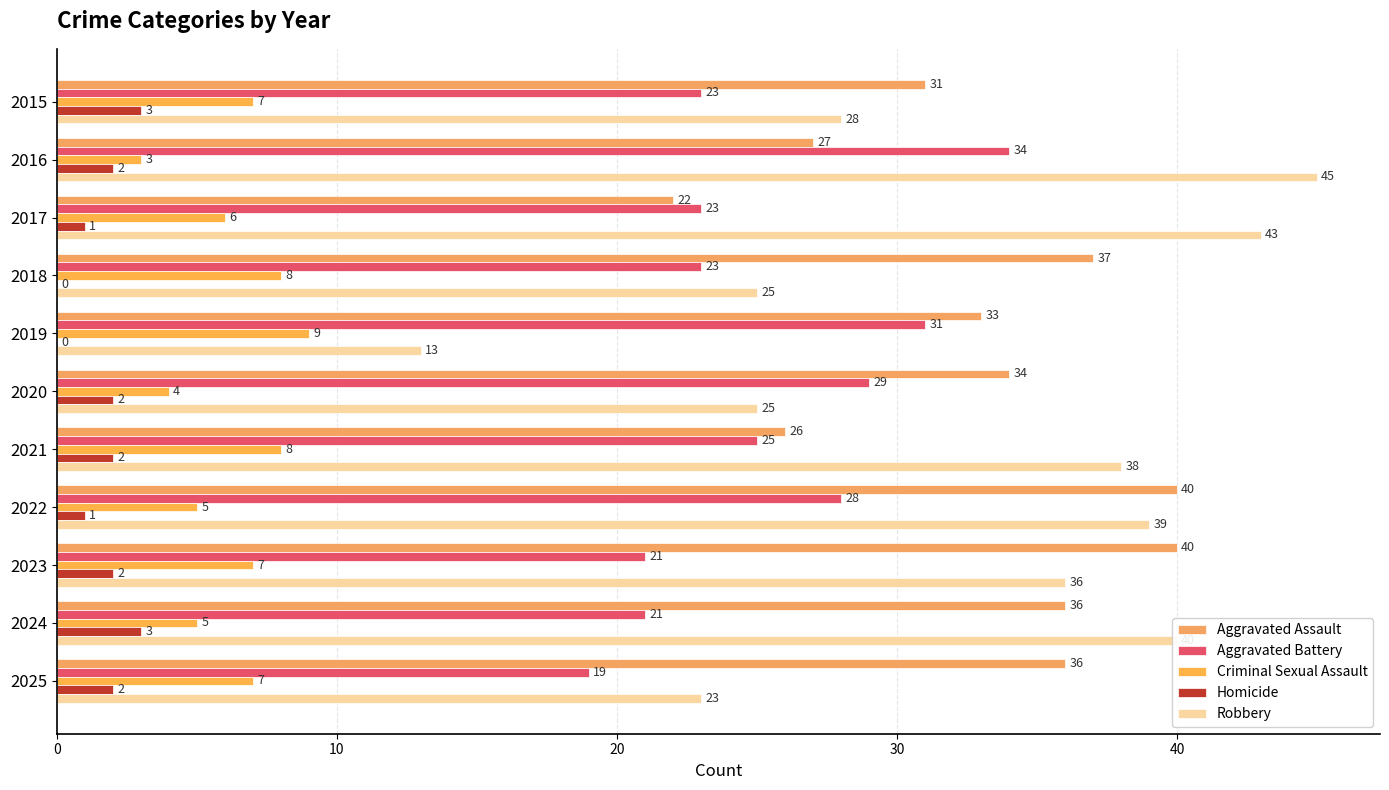

How many distinct data groups are displayed?

5